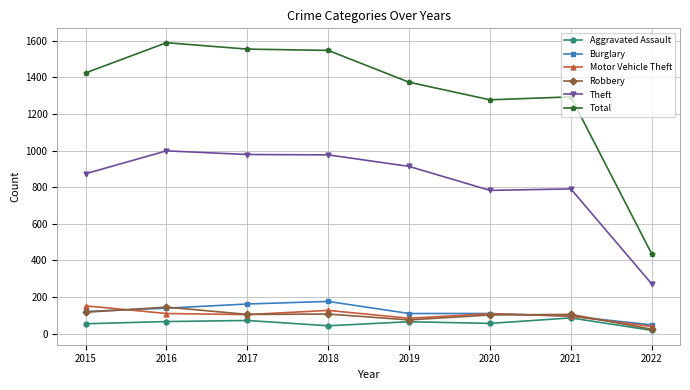

The value of Burglary at 2019 is 110. True or false?

True